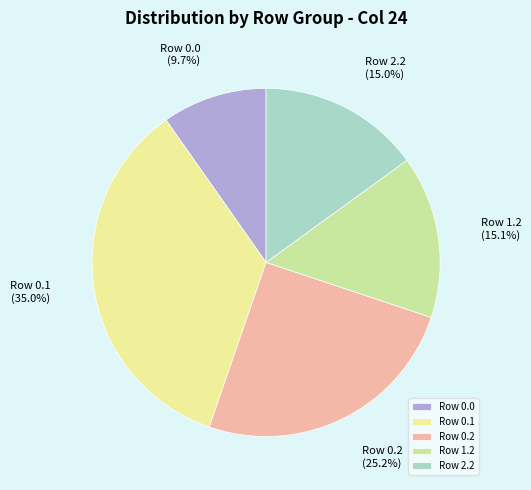

What is the ratio of the value at Row 0.2 to the value at Row 0.0?

2.6